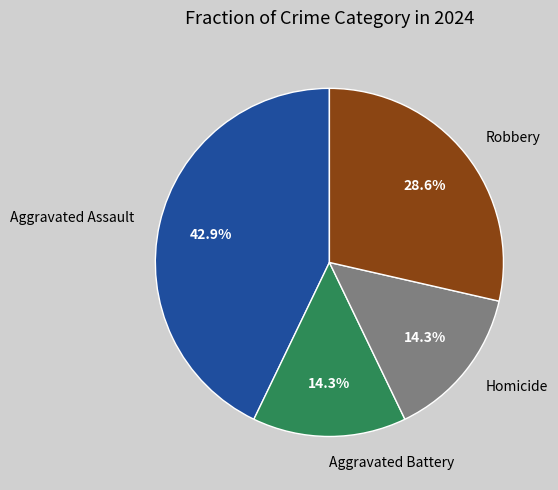

To the nearest percent, what percentage of the pie is Robbery?

29%